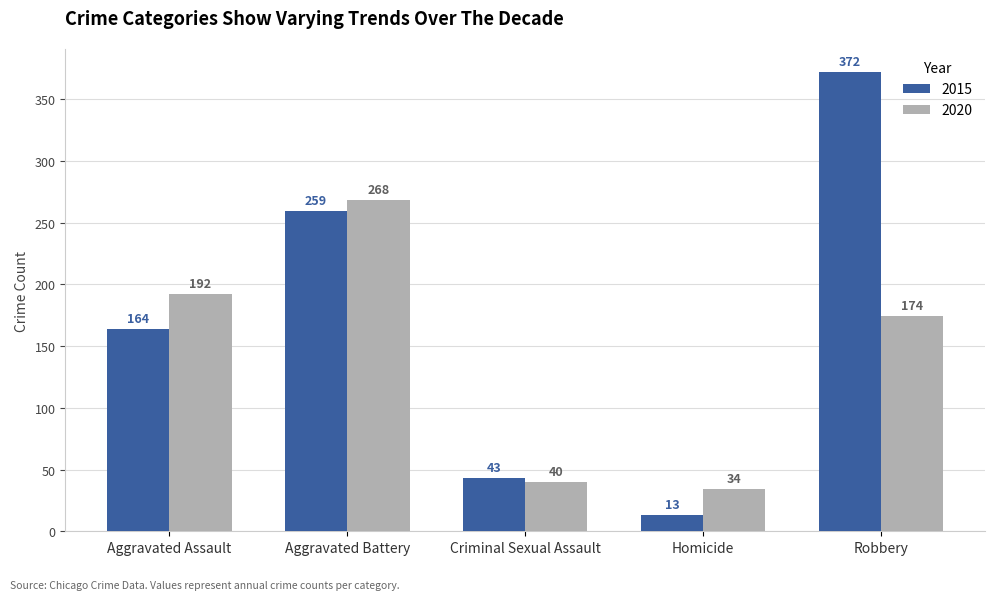

Rank the series by their average value, from highest to lowest.

2015, 2020